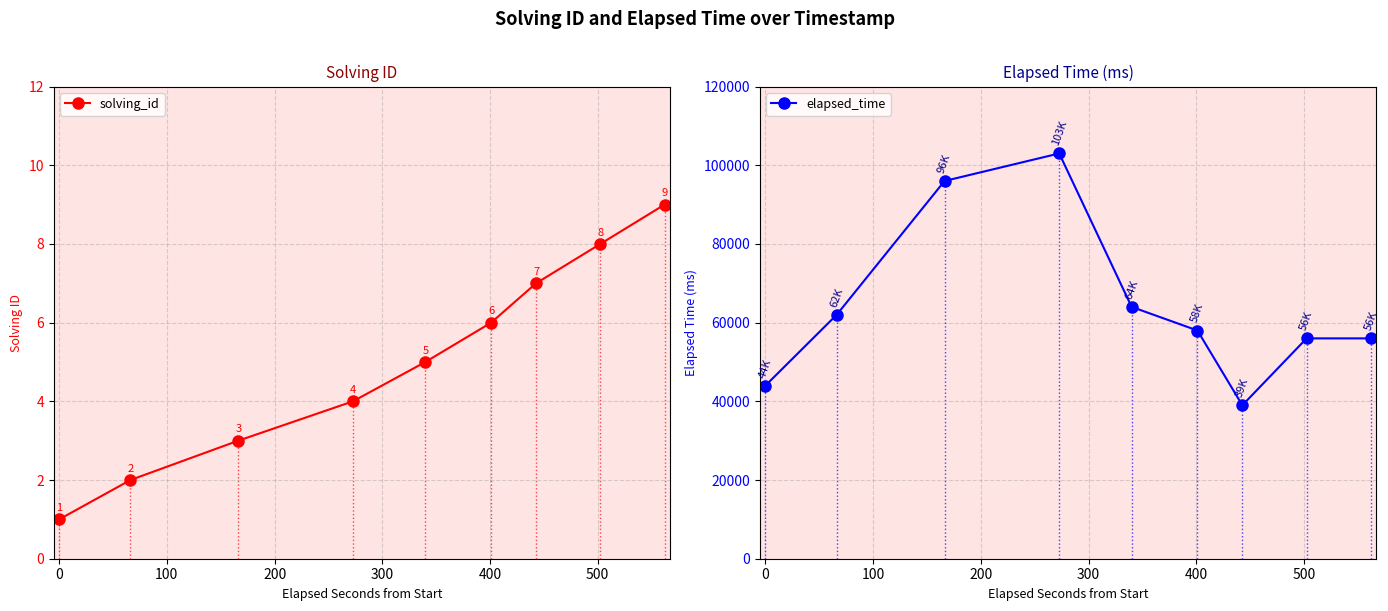

List the series in order of their peak value, highest first.

elapsed_time, solving_id